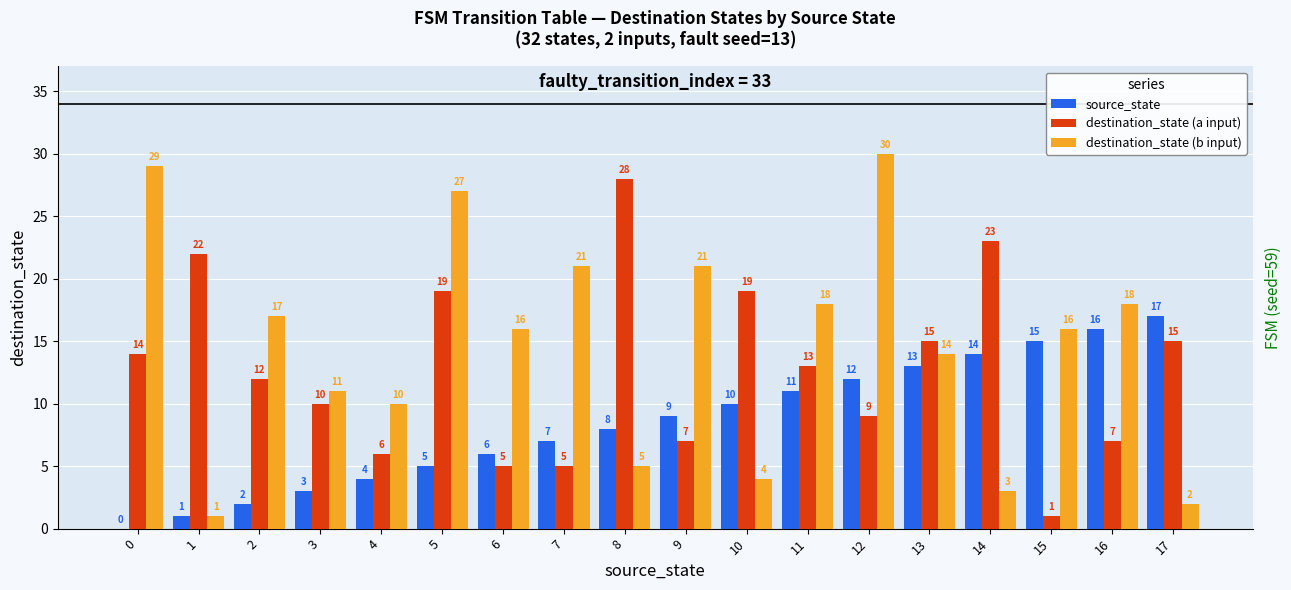

What is the sum of the source_state values at 3 and 17?

20